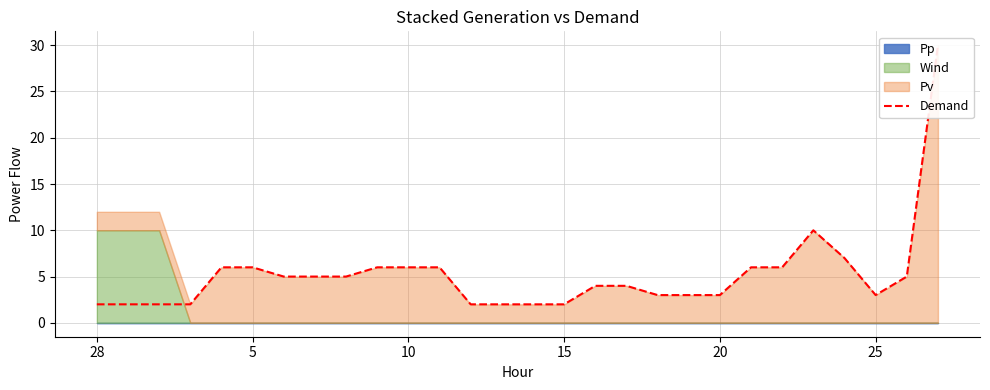

What is the ratio of the value at 21 to the value at 13?

3.0